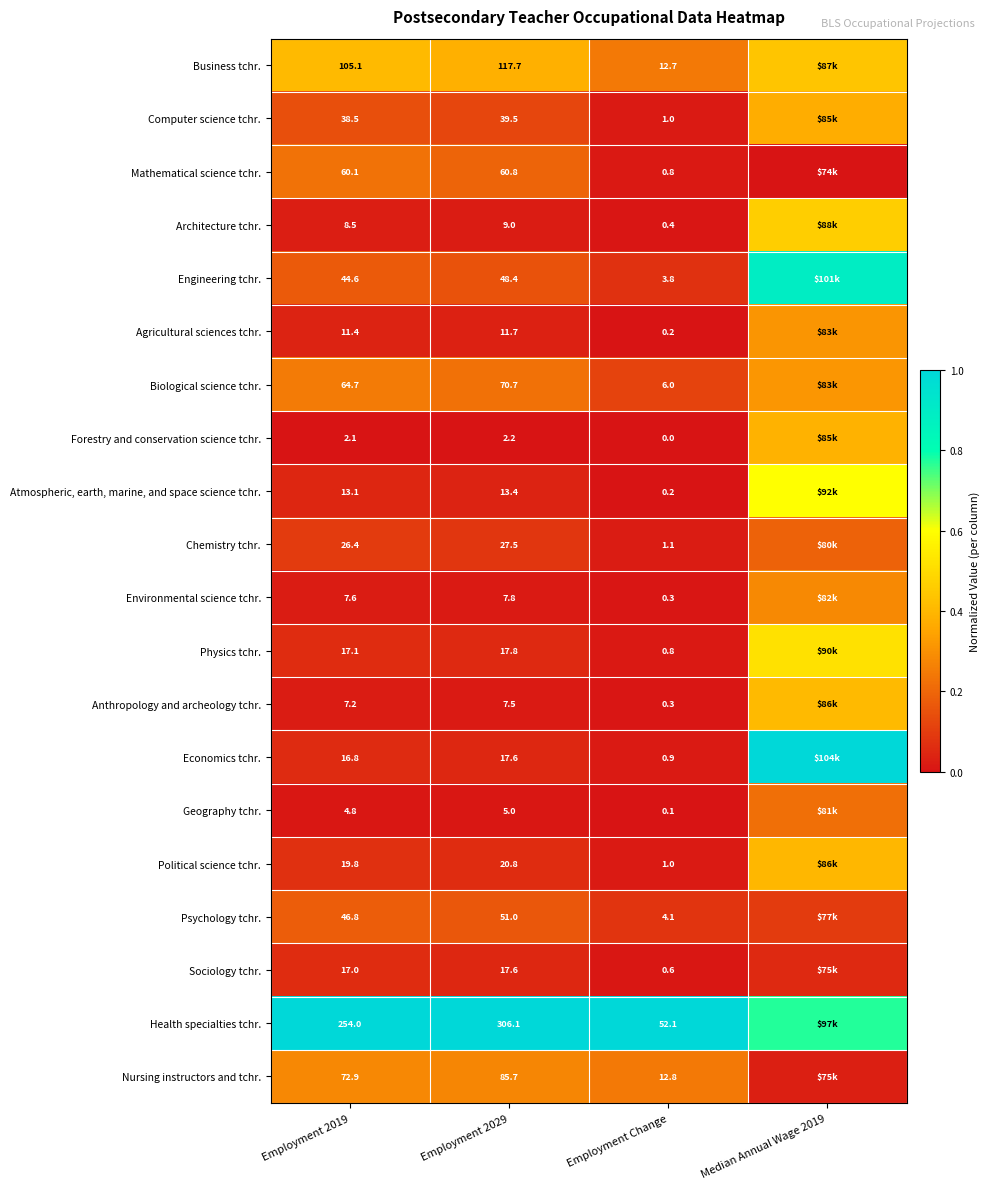

Rank the series at Employment 2019 from highest to lowest value.

Health specialties tchr., Business tchr., Nursing instructors and tchr., Biological science tchr., Mathematical science tchr., Psychology tchr., Engineering tchr., Computer science tchr., Chemistry tchr., Political science tchr., Physics tchr., Sociology tchr., Economics tchr., Atmospheric, earth, marine, and space science tchr., Agricultural sciences tchr., Architecture tchr., Environmental science tchr., Anthropology and archeology tchr., Geography tchr., Forestry and conservation science tchr.